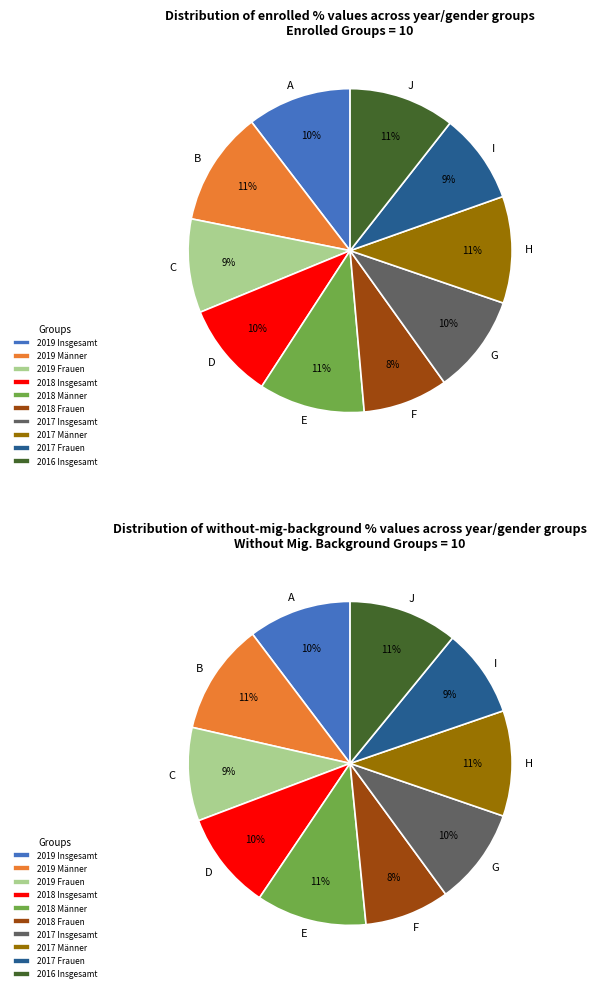

True or false: 2018 Insgesamt accounts for 10% of the total.

True